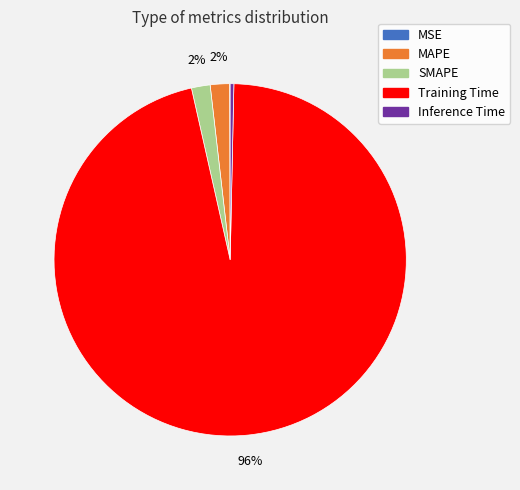

What is the largest slice in the pie chart?

Training Time